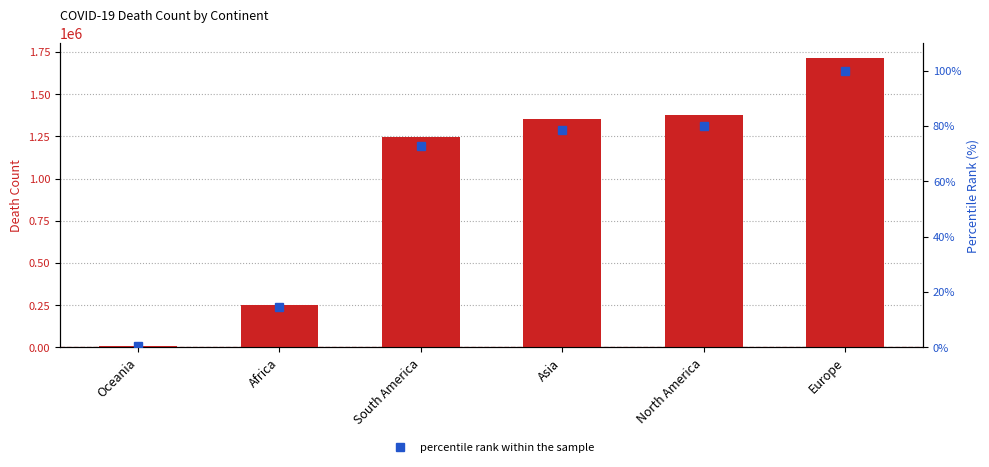

What is the difference between the Death Count values at Europe and Asia?

365806.0